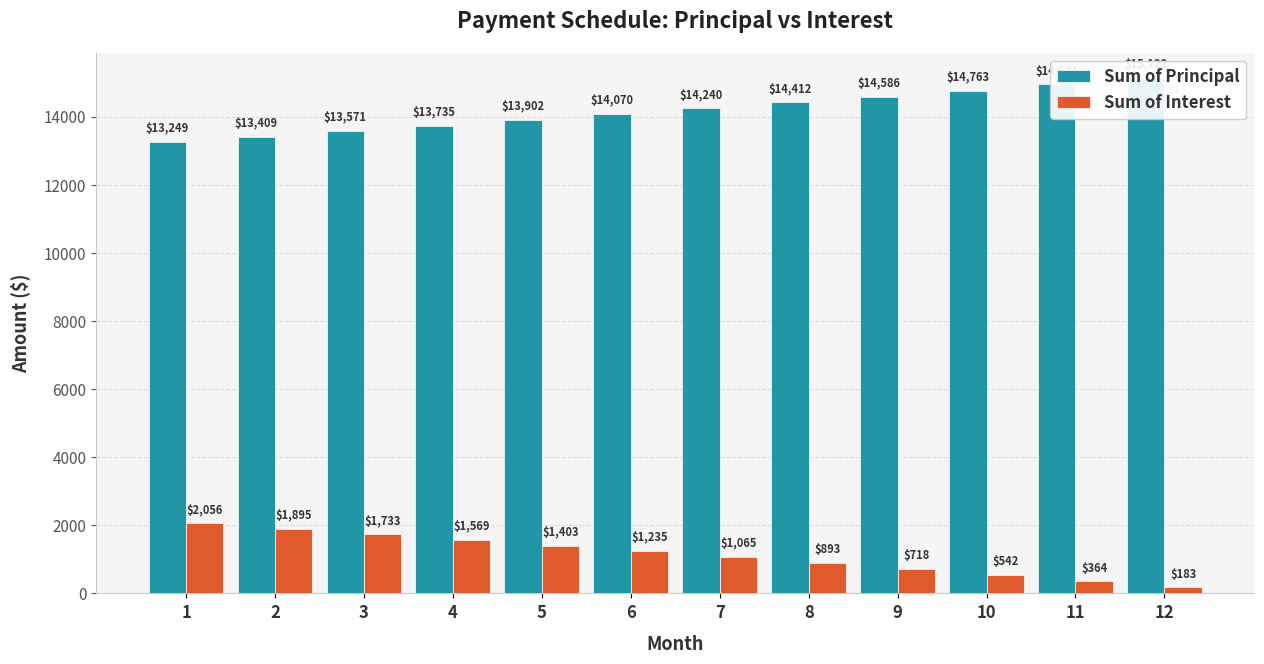

At how many categories does at least one series exceed 11905?

12